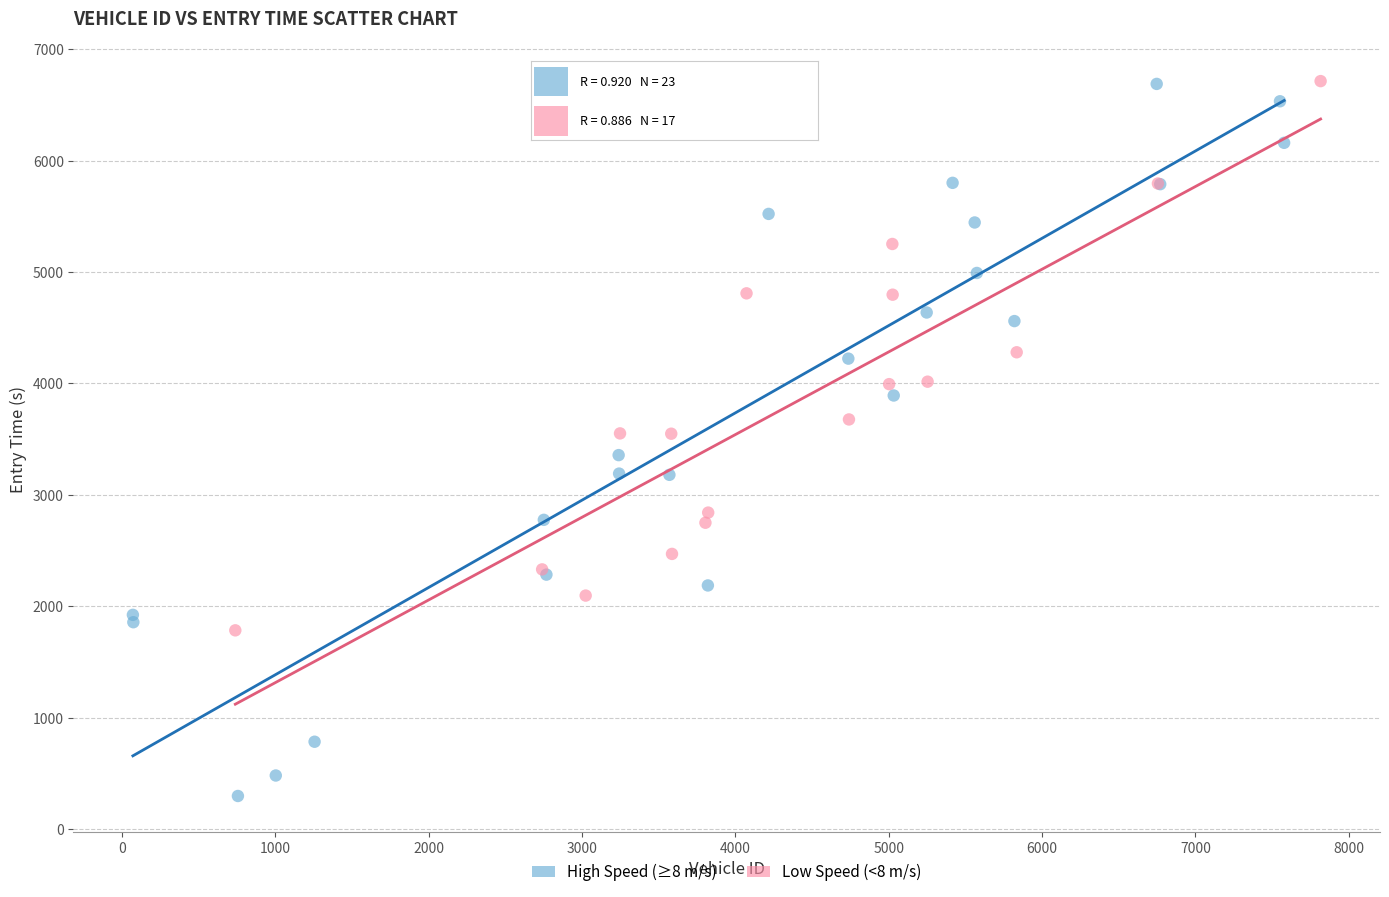

Which series has the largest Y range (max minus min)?

High Speed (≥8 m/s)